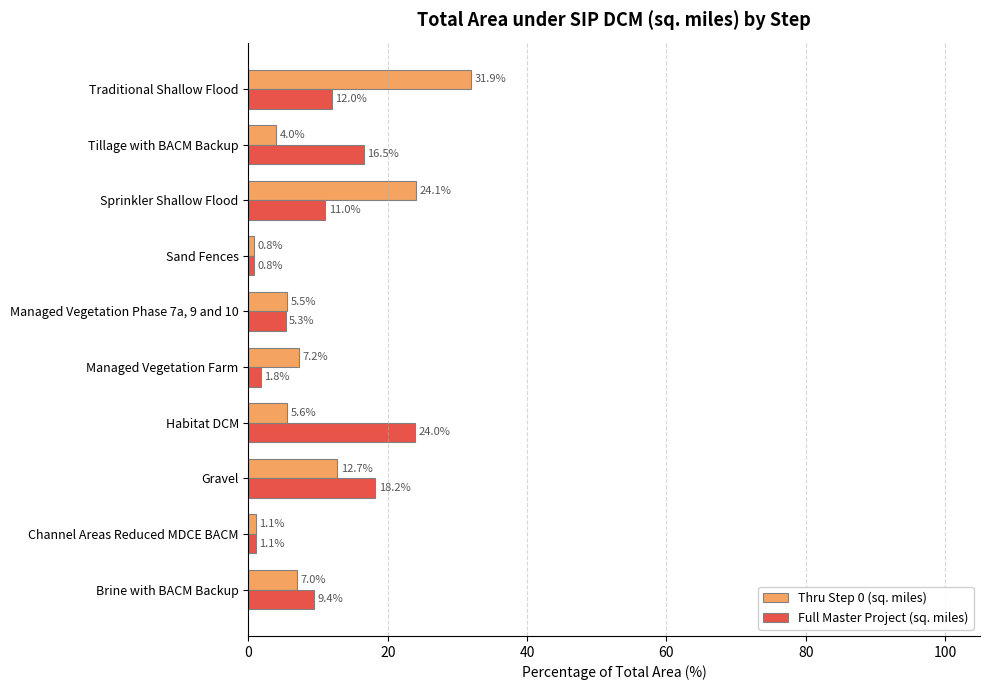

Which series has the widest spread of values?

Thru Step 0 (sq. miles)